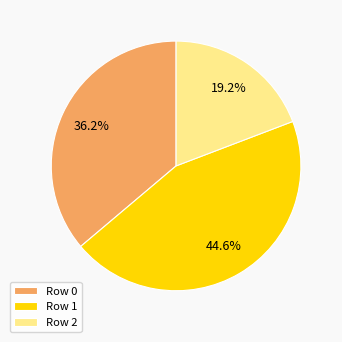

Does Row 1 account for over 50% of the chart?

No